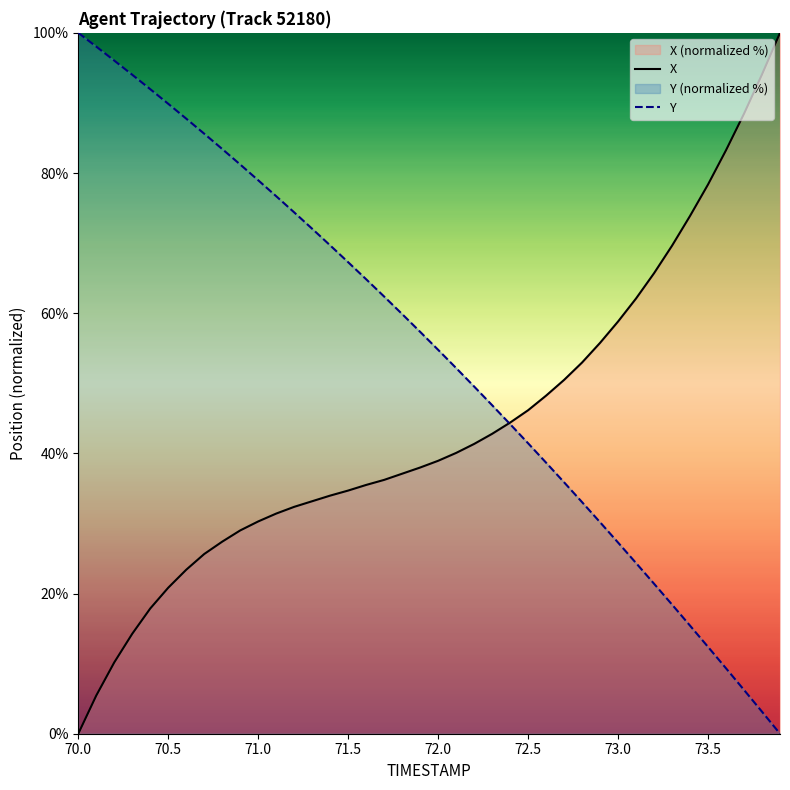

How many times do X and Y cross each other?

1